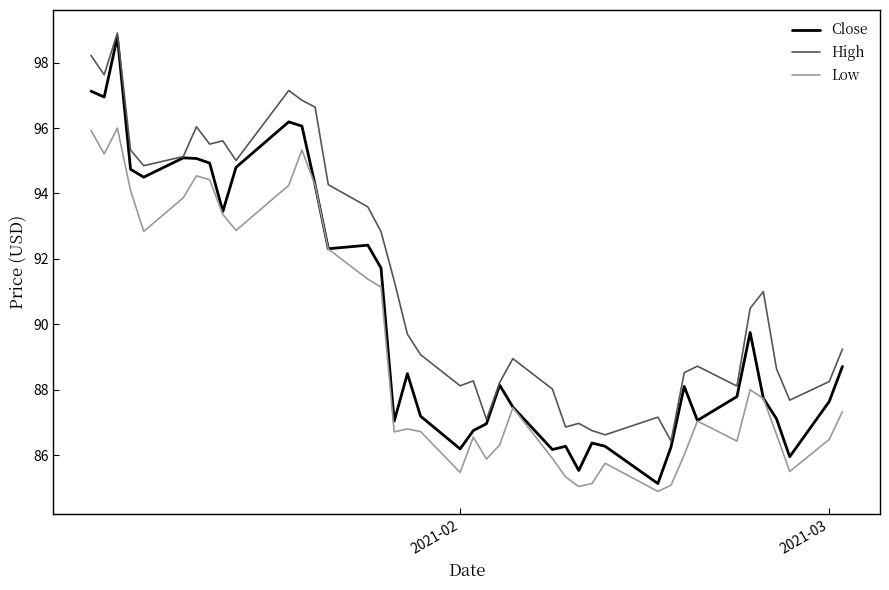

List the series in order of their overall mean, highest first.

High, Close, Low